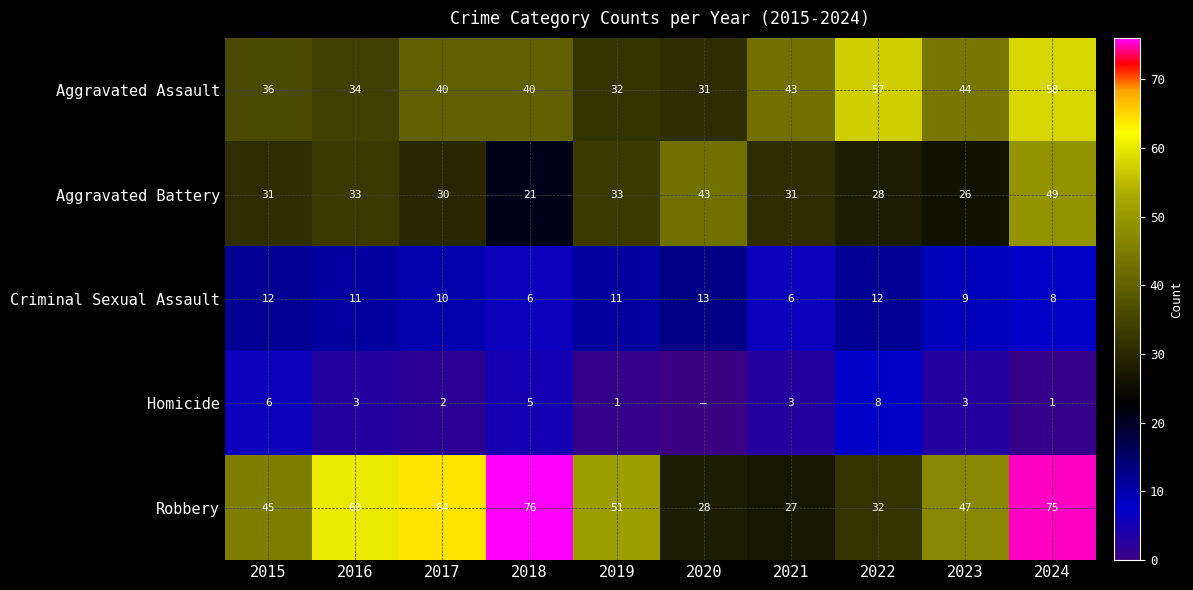

Rank the series at 2019 from lowest to highest value.

Homicide, Criminal Sexual Assault, Aggravated Assault, Aggravated Battery, Robbery